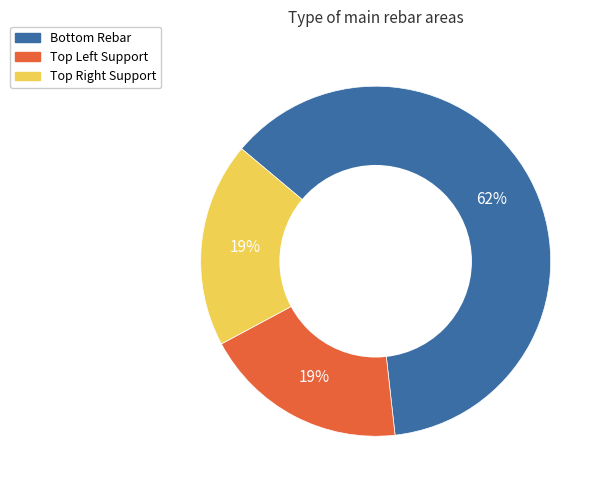

Count the number of slices in the pie.

3